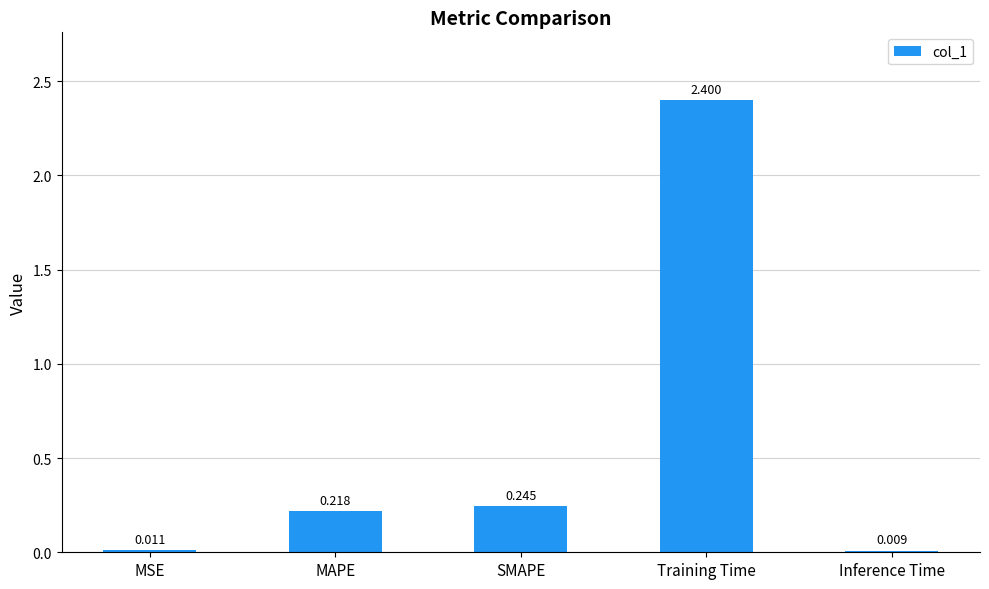

Which label corresponds to the smallest value in the chart?

Inference Time